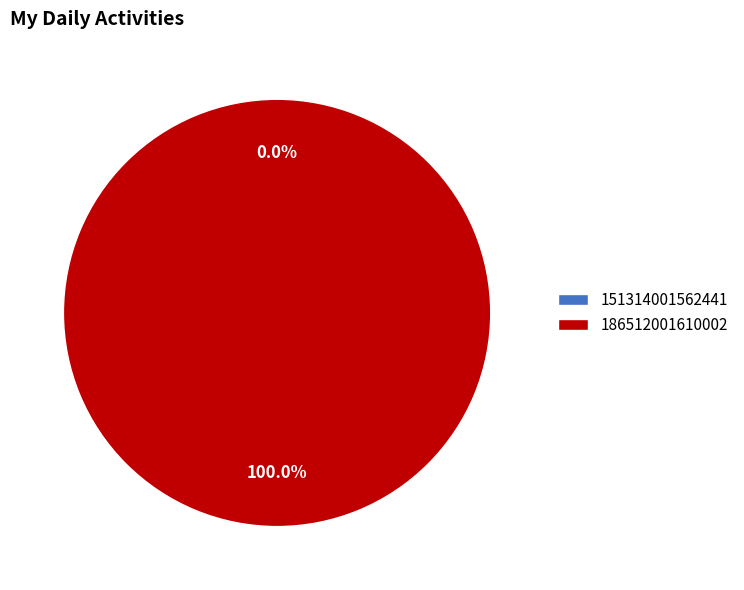

Which category accounts for the majority?

186512001610002